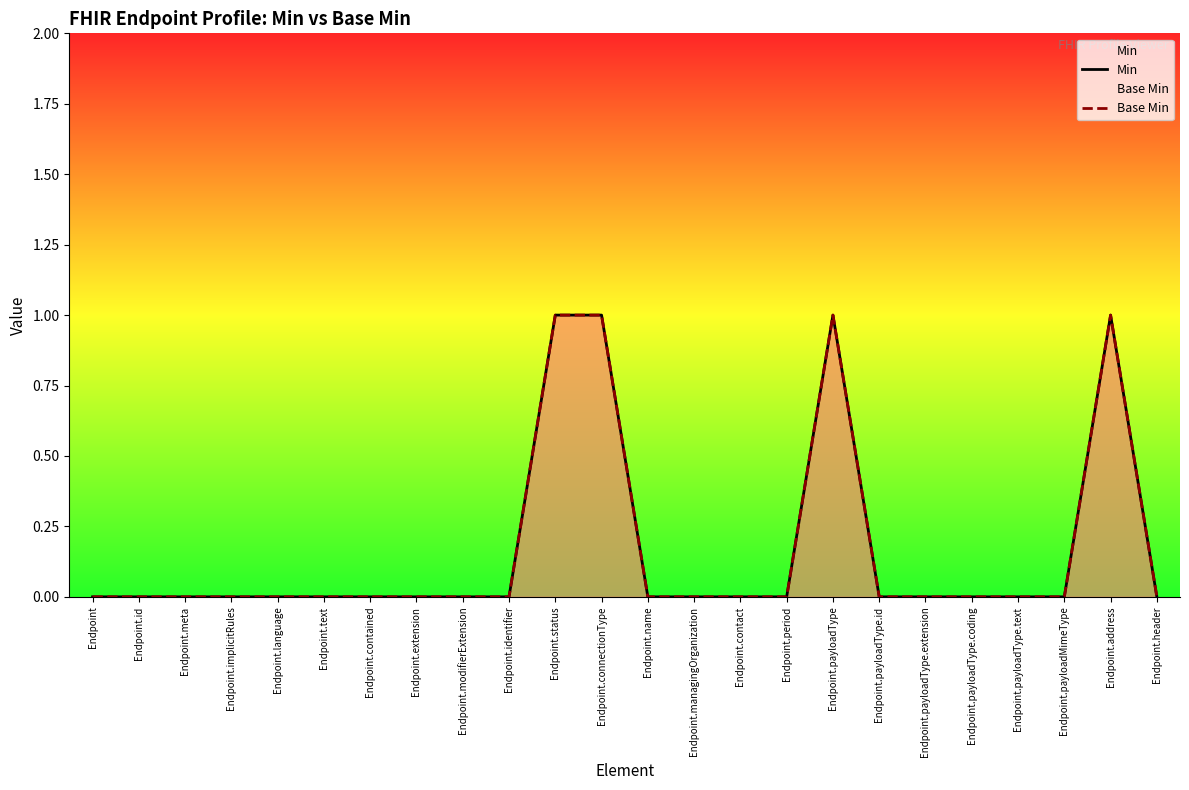

True or false: Min has more than 1 points higher than both neighbors.

True